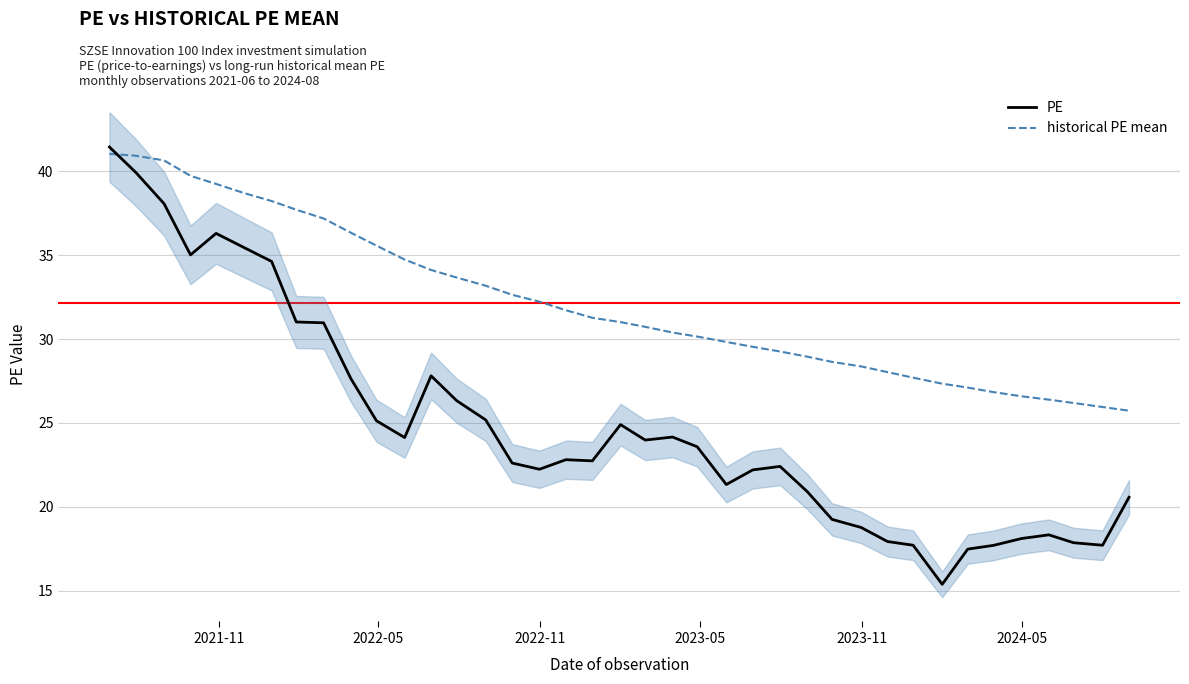

Reading left to right, extract all data points from this chart.

PE: 41.5	39.9	38.1	35.0	36.3	35.5	34.6	31.0	31.0	27.6	25.1	24.1	27.8	26.3	25.2	22.6	22.2	22.8	22.7	24.9	24.0	24.2	23.6	21.3	22.2	22.4	20.9	19.2	18.8	17.9	17.7	15.4	17.5	17.7	18.1	18.3	17.9	17.7	20.6
historical PE mean: 41.0	40.9	40.6	39.7	39.2	38.7	38.2	37.7	37.2	36.3	35.6	34.7	34.1	33.7	33.2	32.6	32.2	31.7	31.3	31.0	30.7	30.4	30.1	29.8	29.5	29.3	28.9	28.6	28.4	28.0	27.7	27.3	27.1	26.8	26.6	26.4	26.2	25.9	25.7